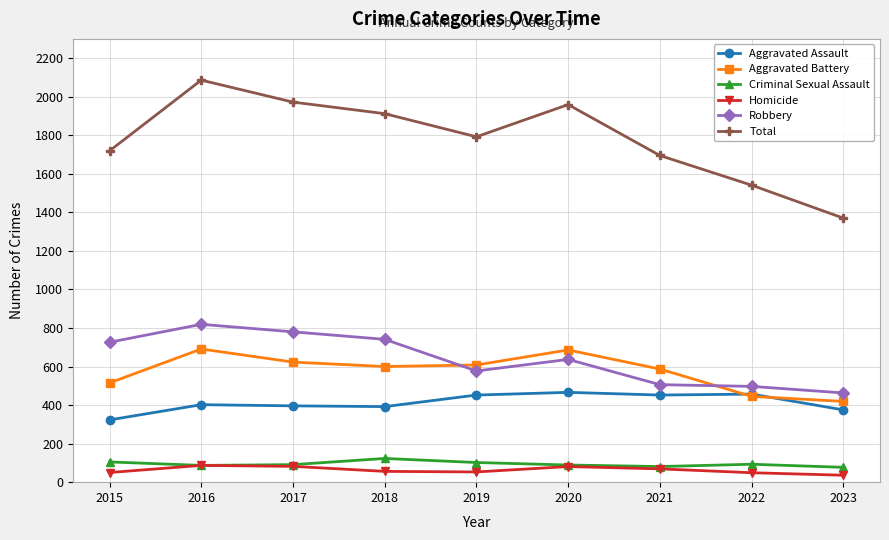

What is the spread (max minus min) of values at 2022?

1492